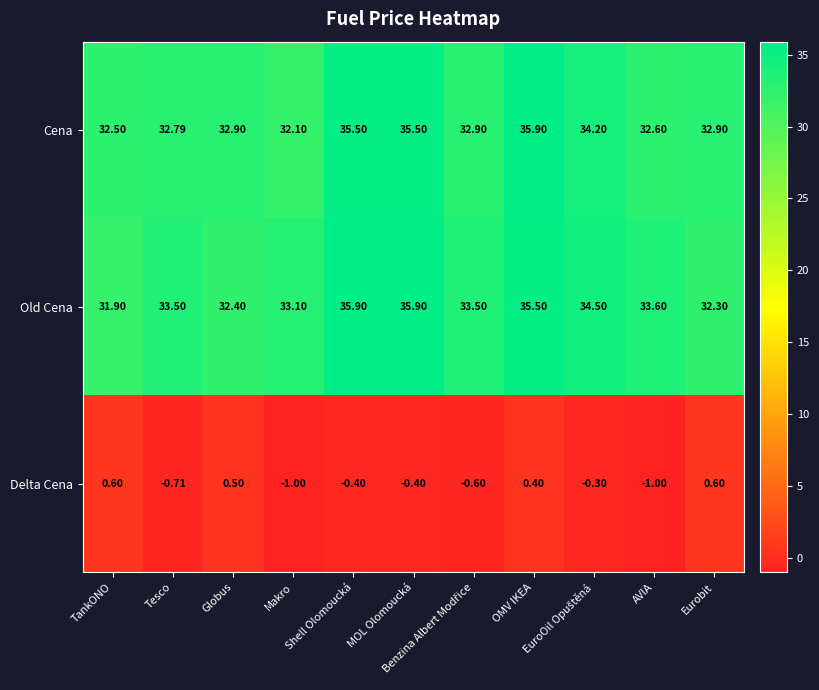

Which series has the largest range (max minus min)?

Old Cena